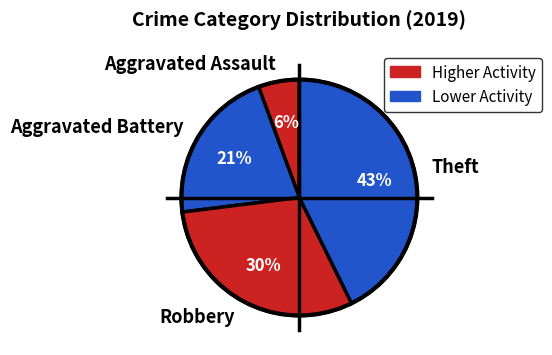

Rank the categories by value from highest to lowest.

Theft, Robbery, Aggravated Battery, Aggravated Assault